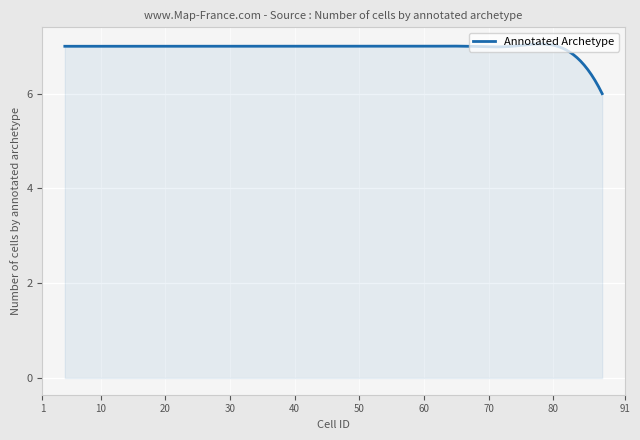

What is the minimum value shown in the chart?

6.0